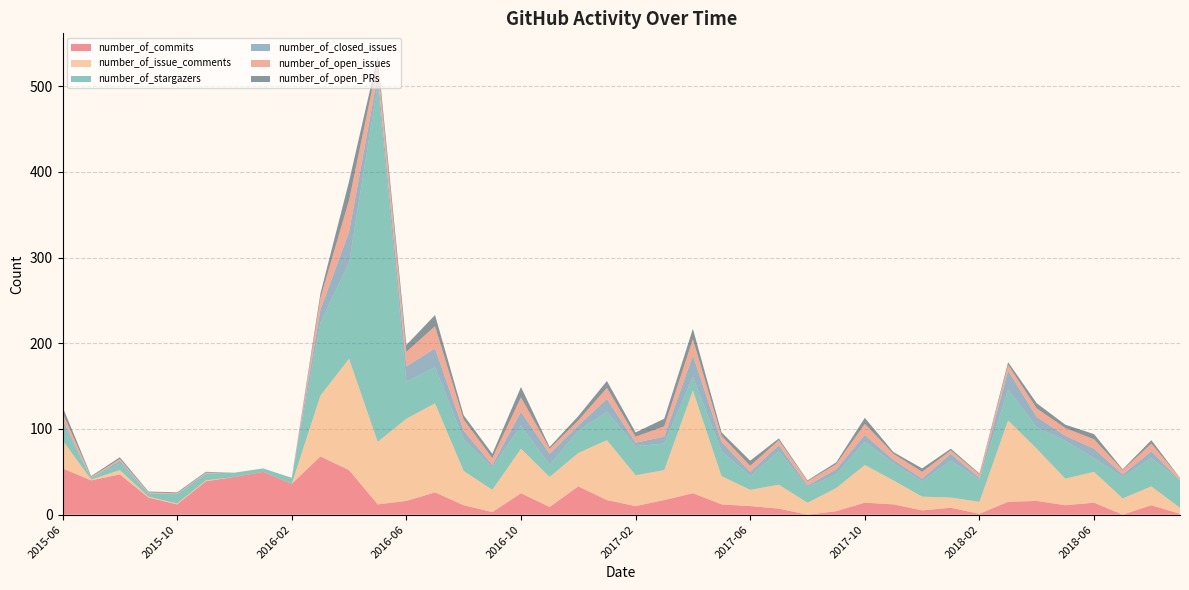

Reading right to left, what are all the values shown in this chart?

number_of_commits: 1	11	0	14	11	16	15	1	8	5	12	14	4	0	7	10	12	25	17	10	17	33	9	25	3	11	26	16	12	52	68	36	50	44	39	12	20	47	40	54
number_of_issue_comments: 7	22	19	36	31	61	95	14	12	16	28	44	27	14	28	19	33	120	35	36	70	39	35	52	26	40	104	96	73	130	71	0	0	0	1	1	1	5	1	33
number_of_stargazers: 32	33	25	16	44	25	36	26	43	18	20	27	16	18	39	16	29	16	31	34	33	26	14	27	26	37	42	43	417	112	85	7	4	5	8	11	4	8	2	20
number_of_closed_issues: 0	8	3	11	6	12	22	2	8	3	4	8	6	2	7	5	11	25	8	4	15	6	13	16	3	10	22	18	10	36	15	0	0	0	0	0	0	3	0	4
number_of_open_issues: 3	9	5	11	9	10	7	4	4	8	7	13	6	5	6	7	7	19	12	7	13	6	6	17	8	13	26	17	16	37	14	0	0	0	1	1	1	2	1	8
number_of_open_PRs: 0	4	1	6	4	6	3	1	2	4	2	7	2	1	2	6	4	12	9	5	8	5	2	12	5	5	13	8	7	22	5	0	0	0	1	1	1	2	1	7